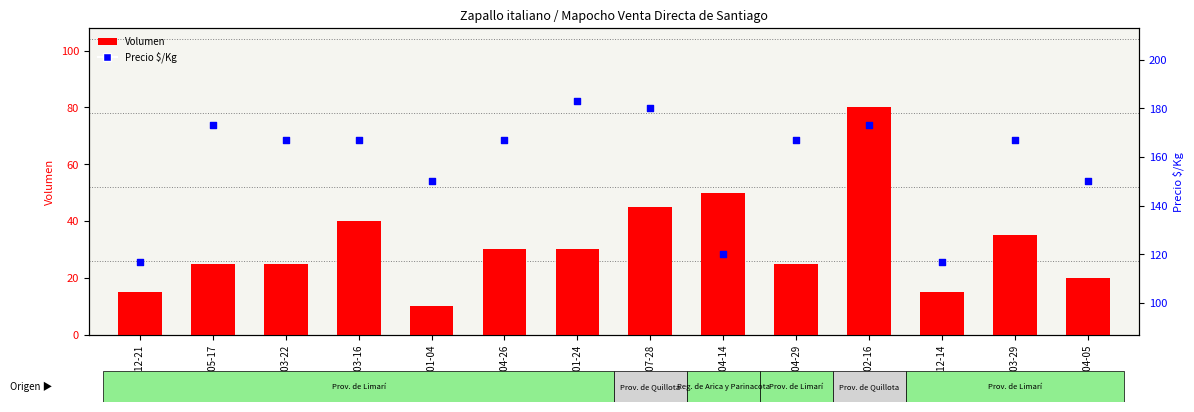

Which series reaches the maximum Y coordinate?

Precio $/Kg